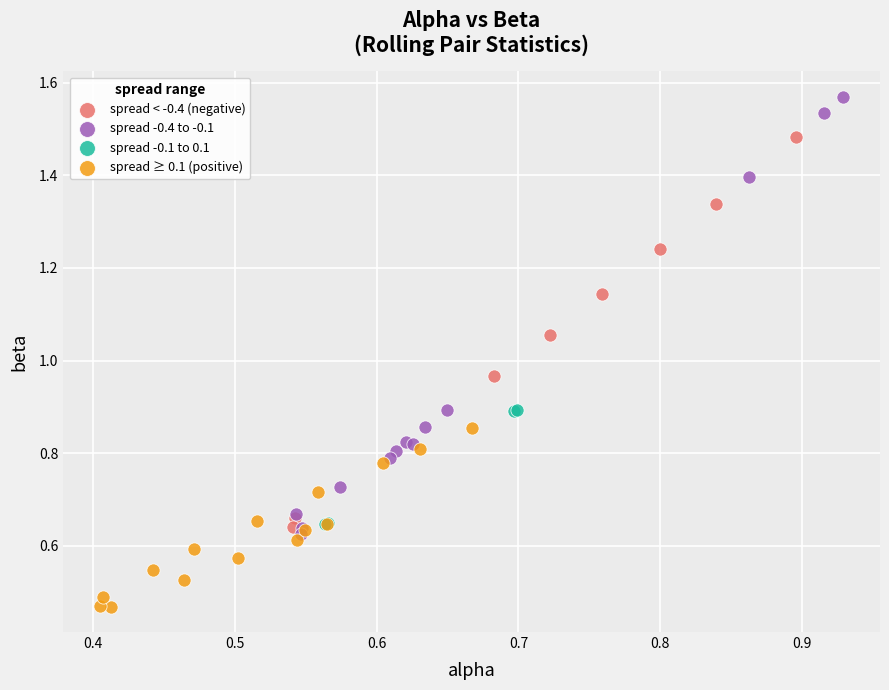

Which series contains the lowest Y value?

spread ≥ 0.1 (positive)